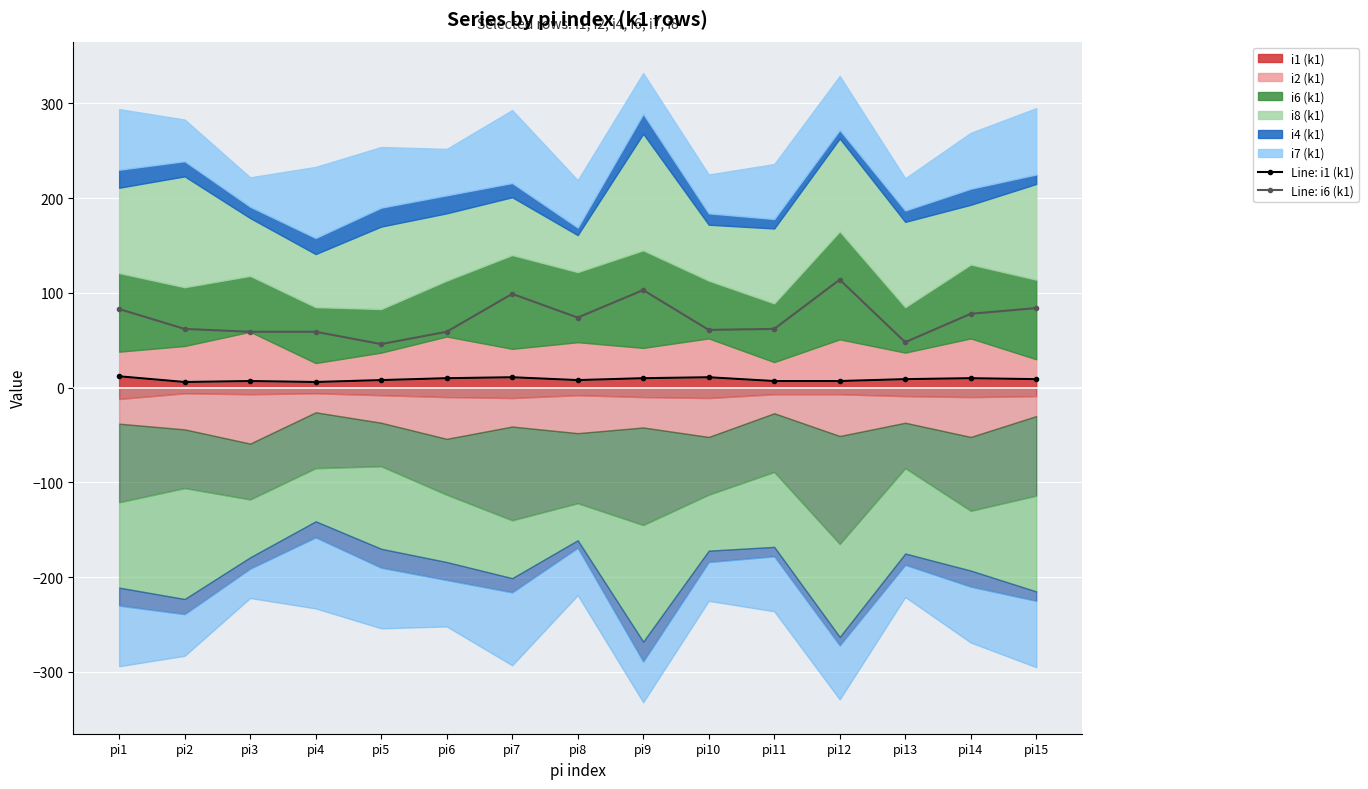

What is the sum of all Line: i1 (k1) values?

131